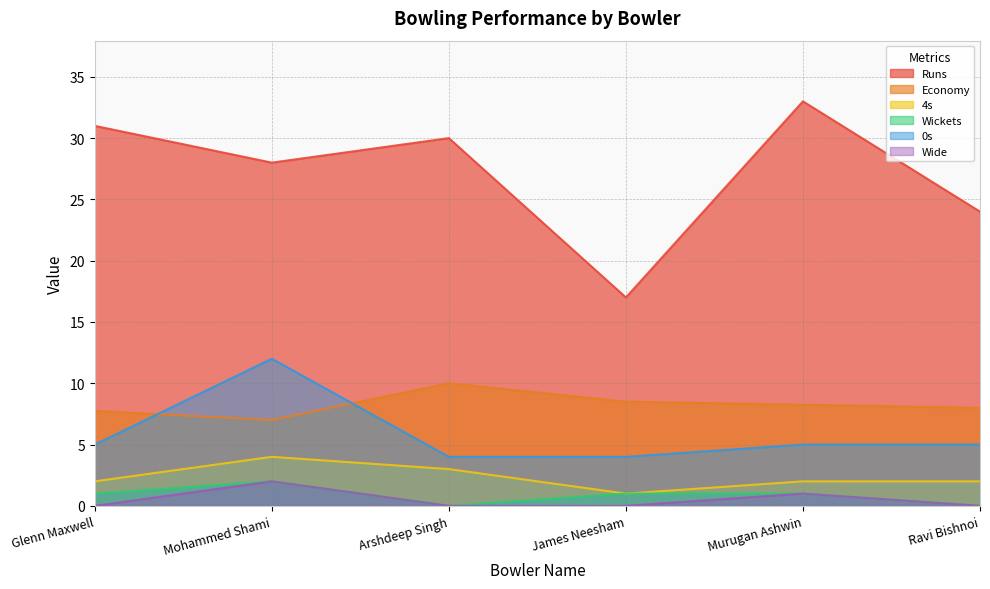

Does the chart have visible grid lines?

Yes